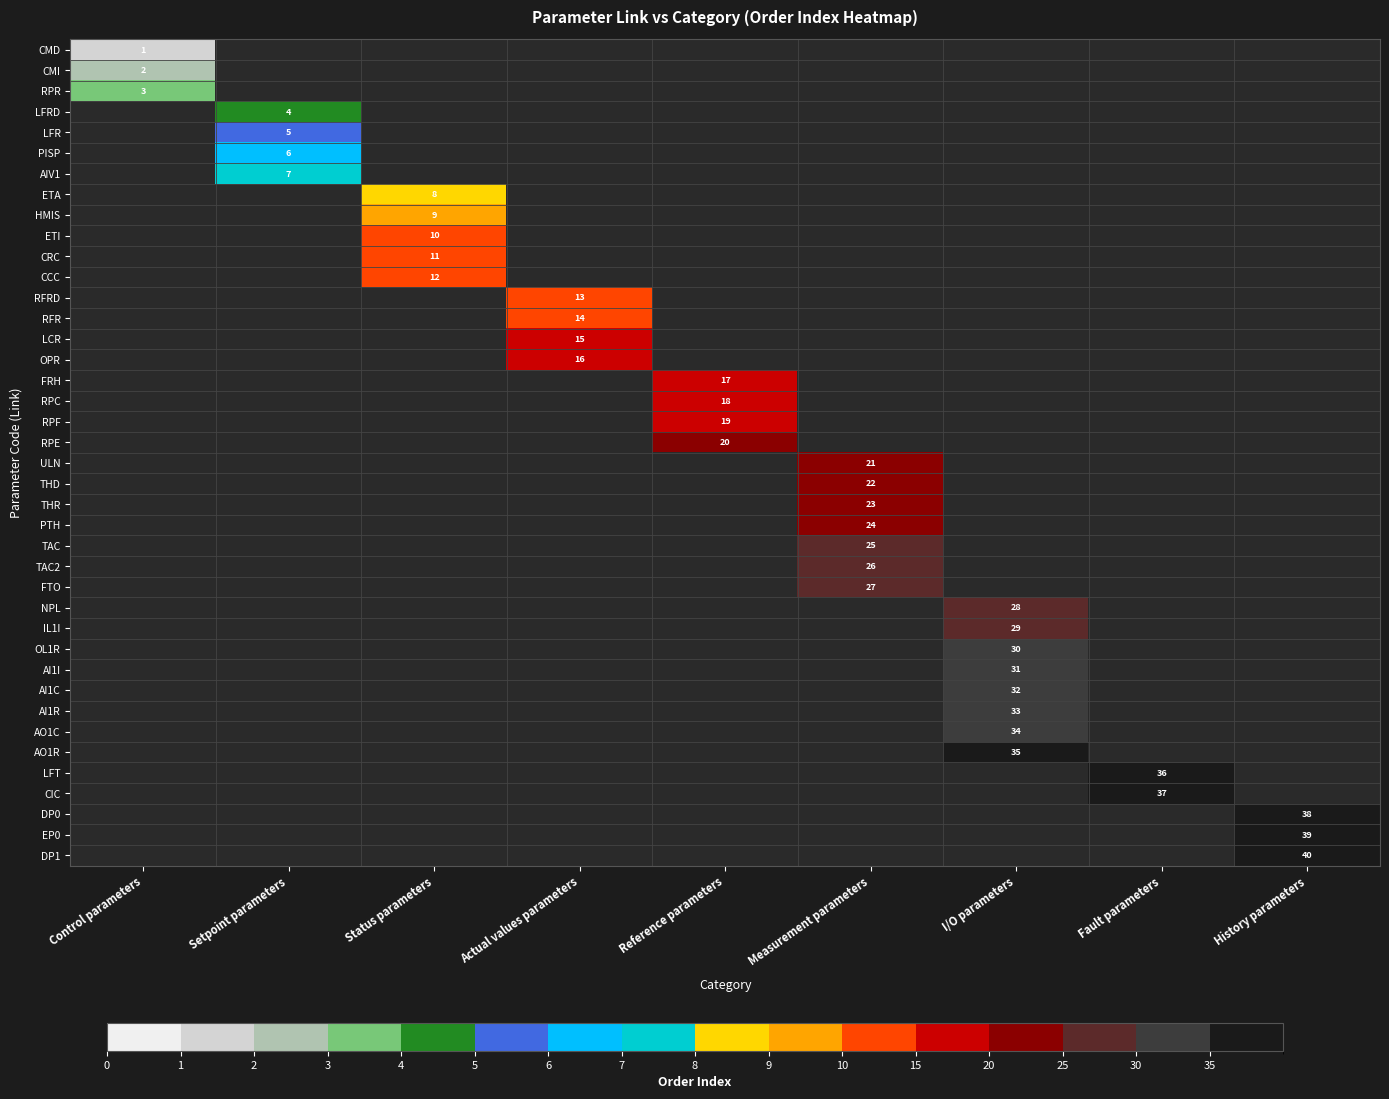

Is it true that CCC equals 8 at Status parameters?

False